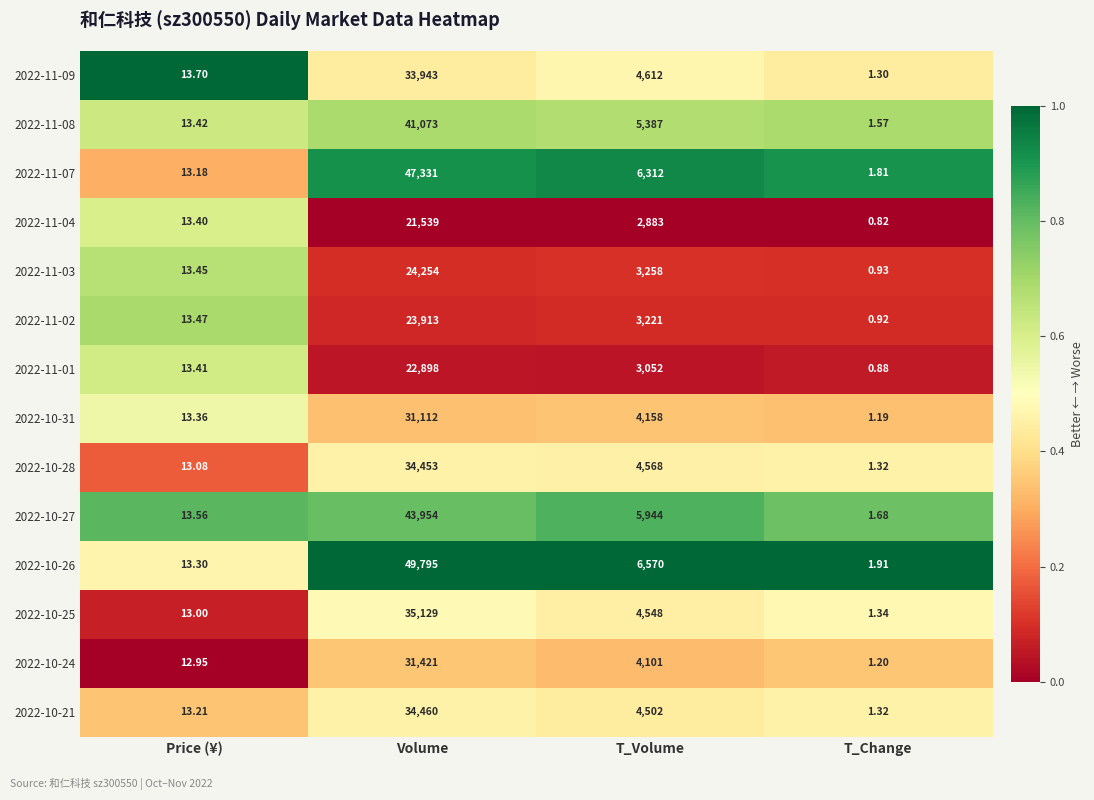

At which category does the chart reach its minimum across all series?

T_Change